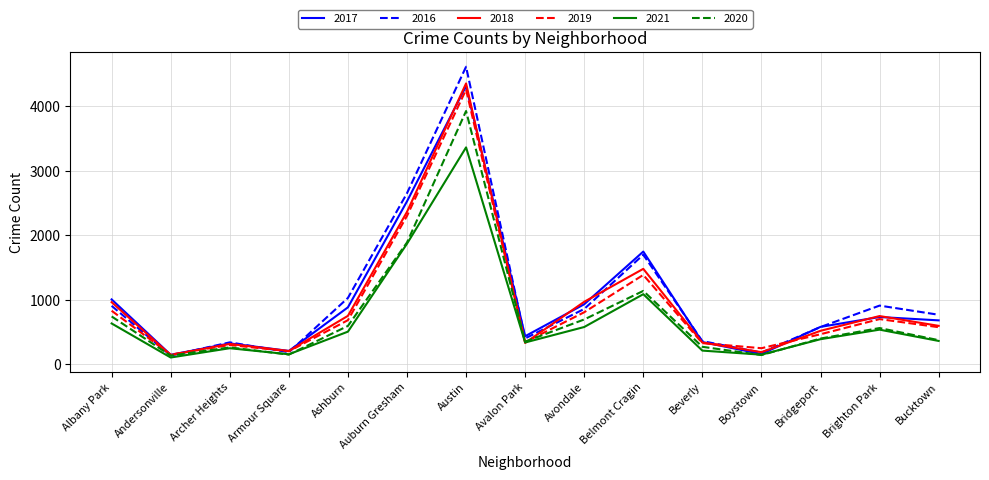

How many interior local peaks does the 2018 series have?

4